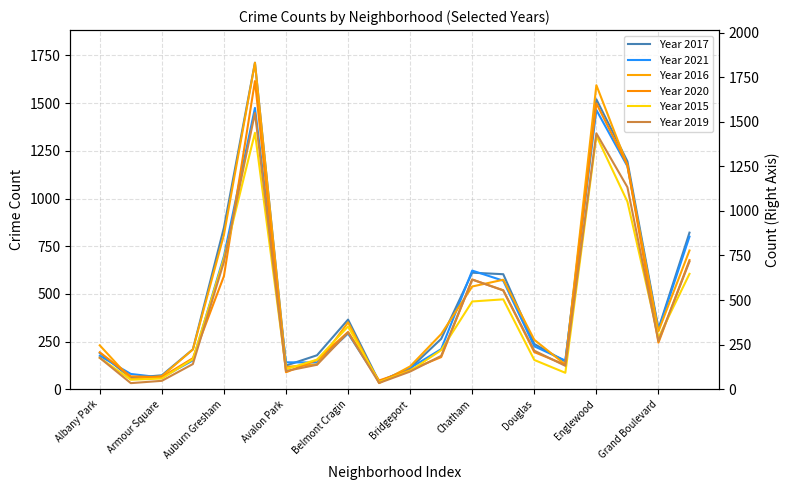

What are all the series names shown in the legend?

Year 2017, Year 2021, Year 2016, Year 2020, Year 2015, Year 2019